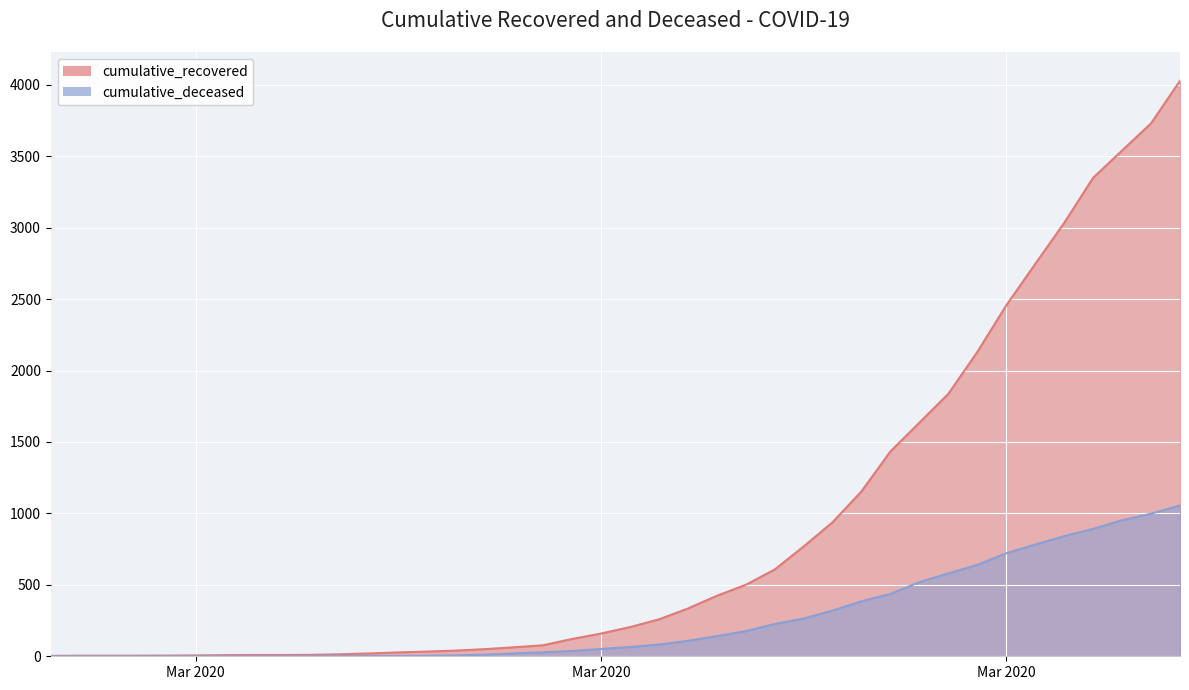

What is the label of the 8th point from the right?

2020-03-30